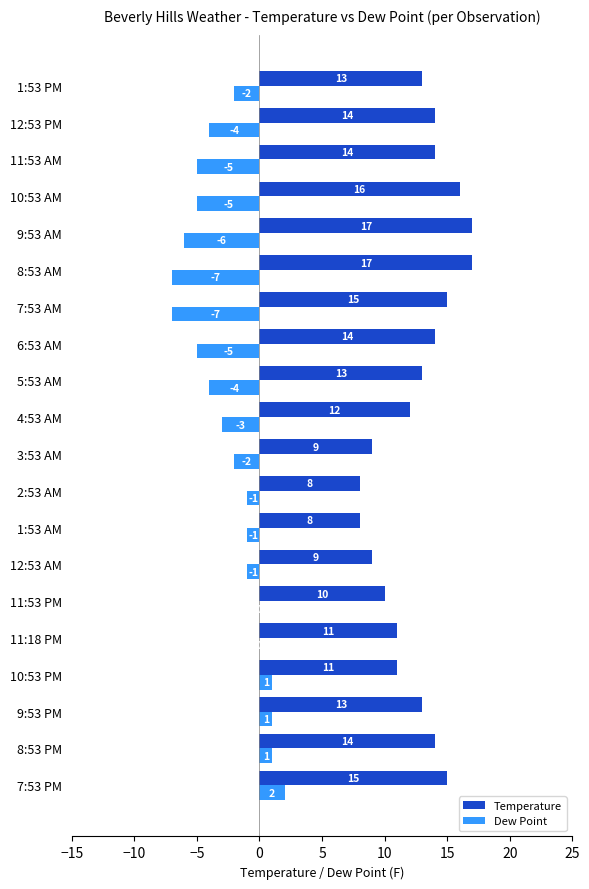

Which category has the highest value in the Dew Point series?

7:53 PM